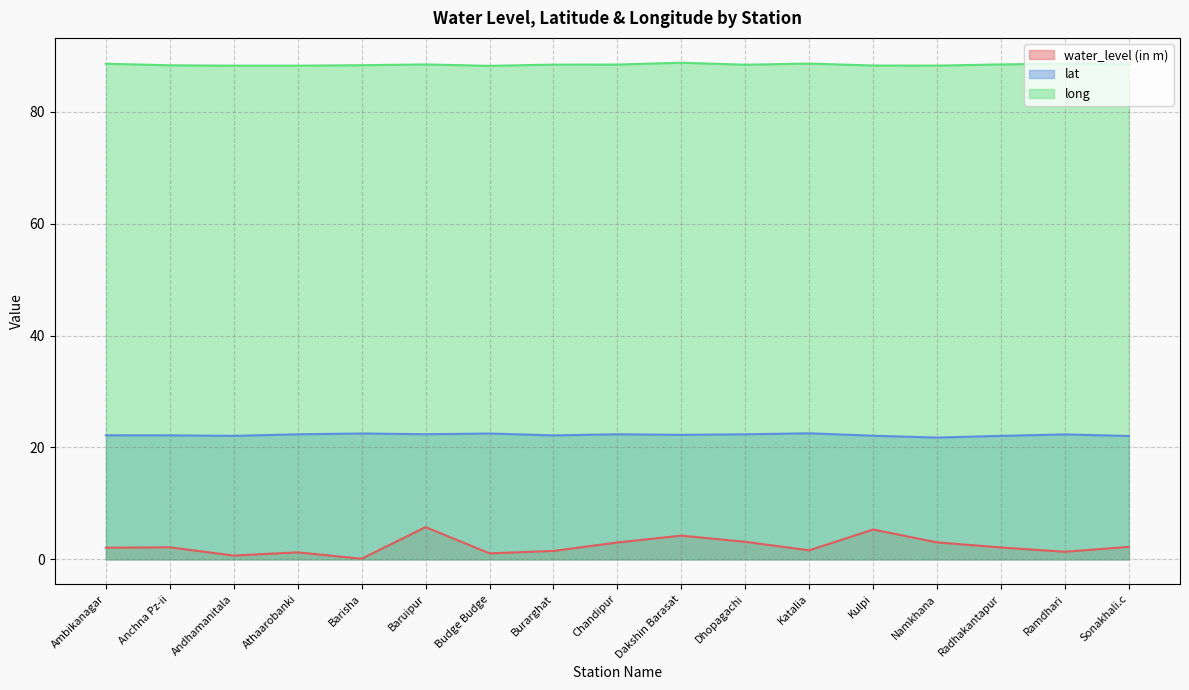

What is the label of the 16th point from the left?

Ramdhari